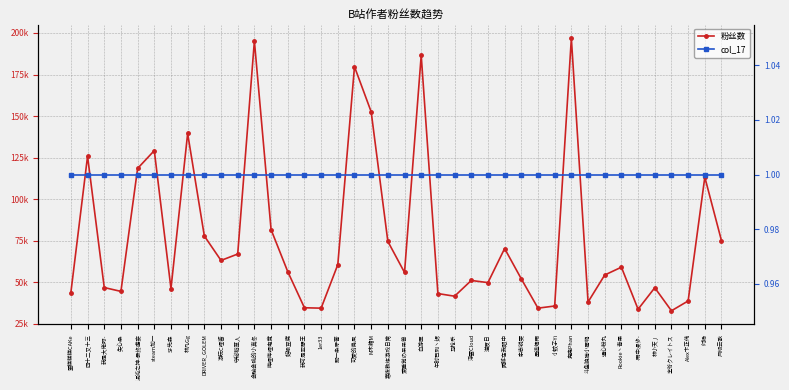

True or false: col_17 and 粉丝数 intersect in this chart.

False